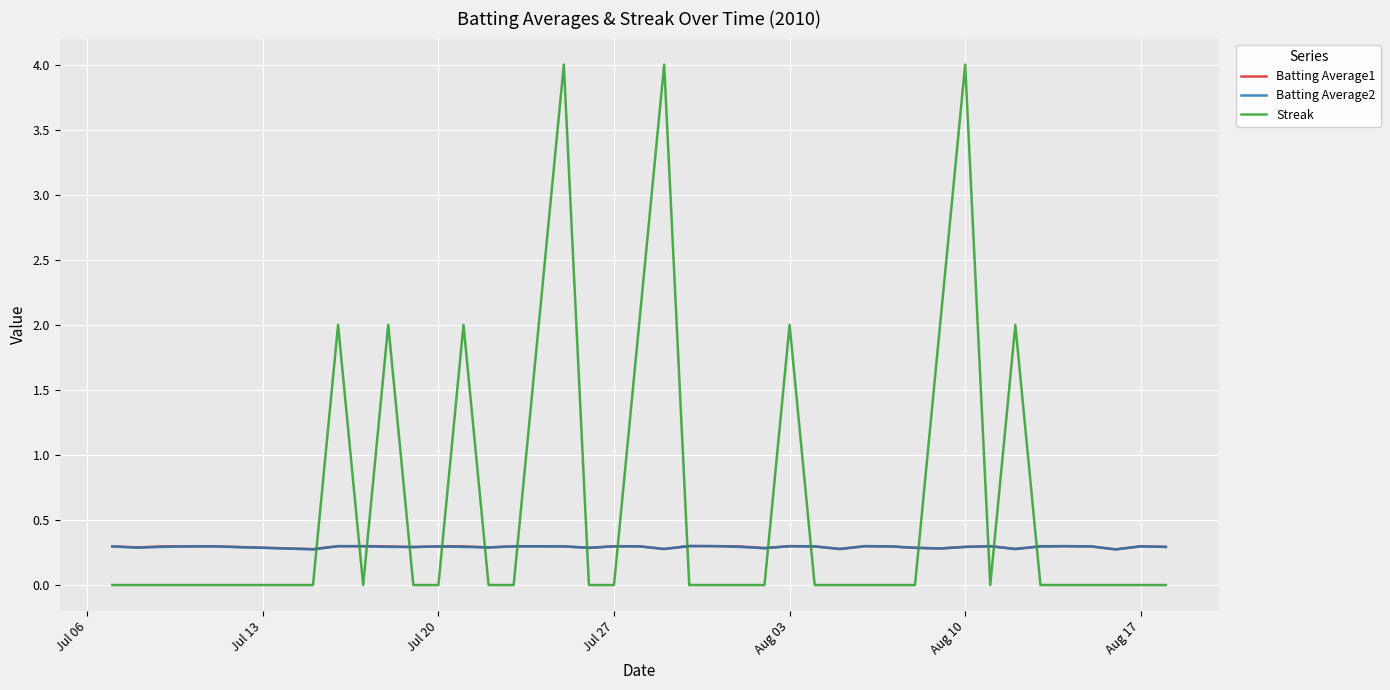

Which series has the largest total across all categories?

Streak